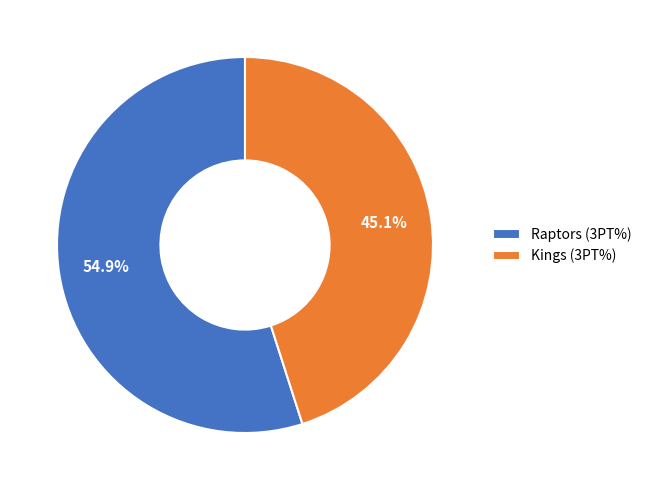

Rank the categories by value from highest to lowest.

Raptors, Kings